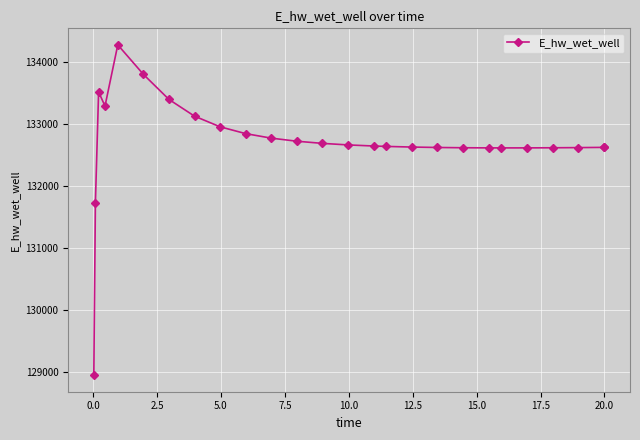

What is the smallest value displayed?

128942.2